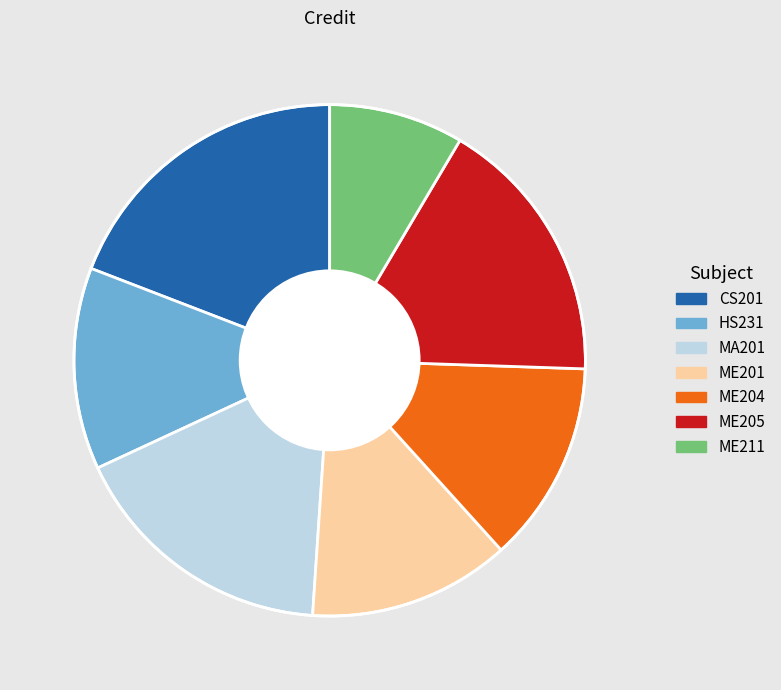

What is the ratio of the value at ME211 to the value at HS231?

0.7